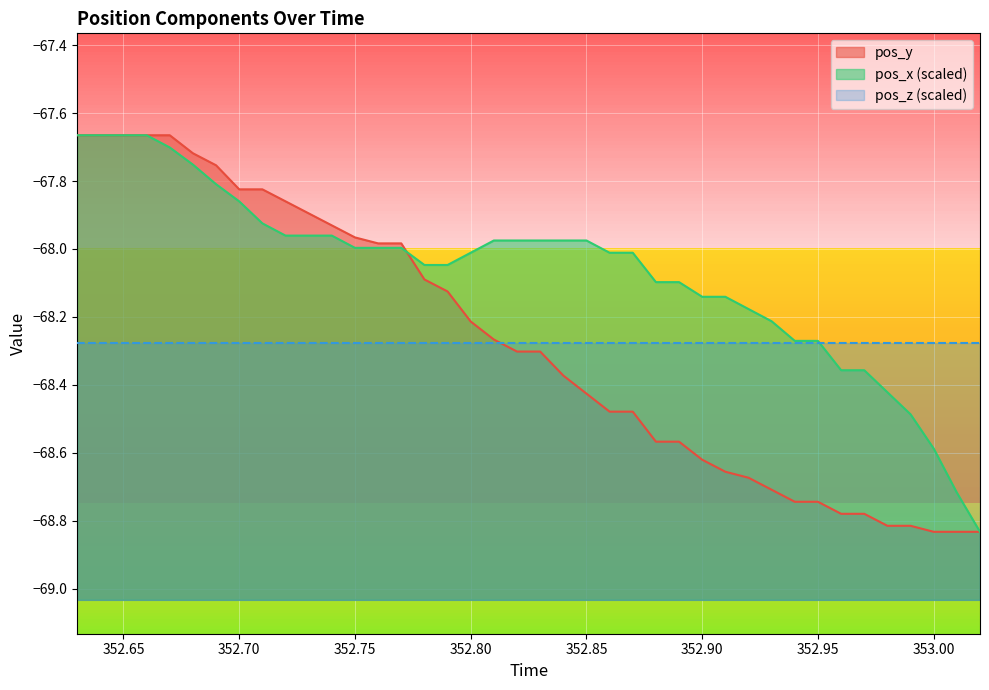

What is the difference between the maximum and minimum values in the pos_y series?

1.2